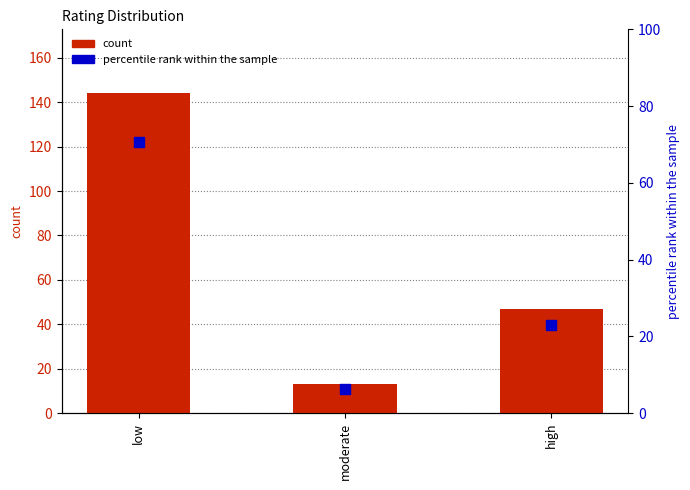

What are all the series names shown in the legend?

count, percentile rank within the sample